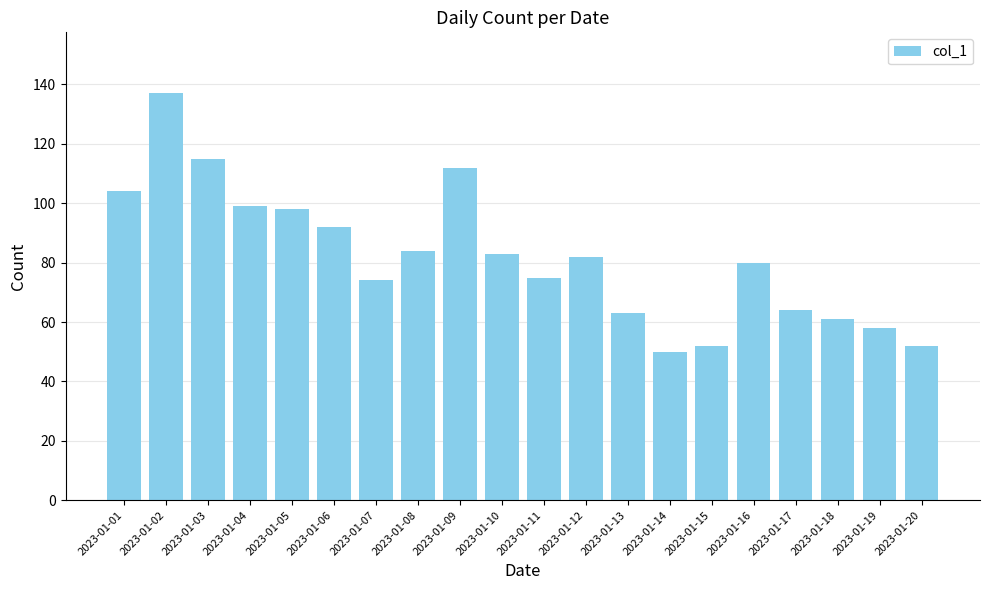

How many categories are shown in the chart?

20